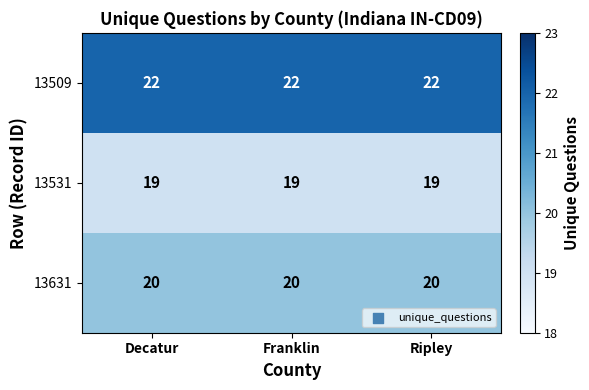

What is the difference between the highest and lowest values at Ripley?

3